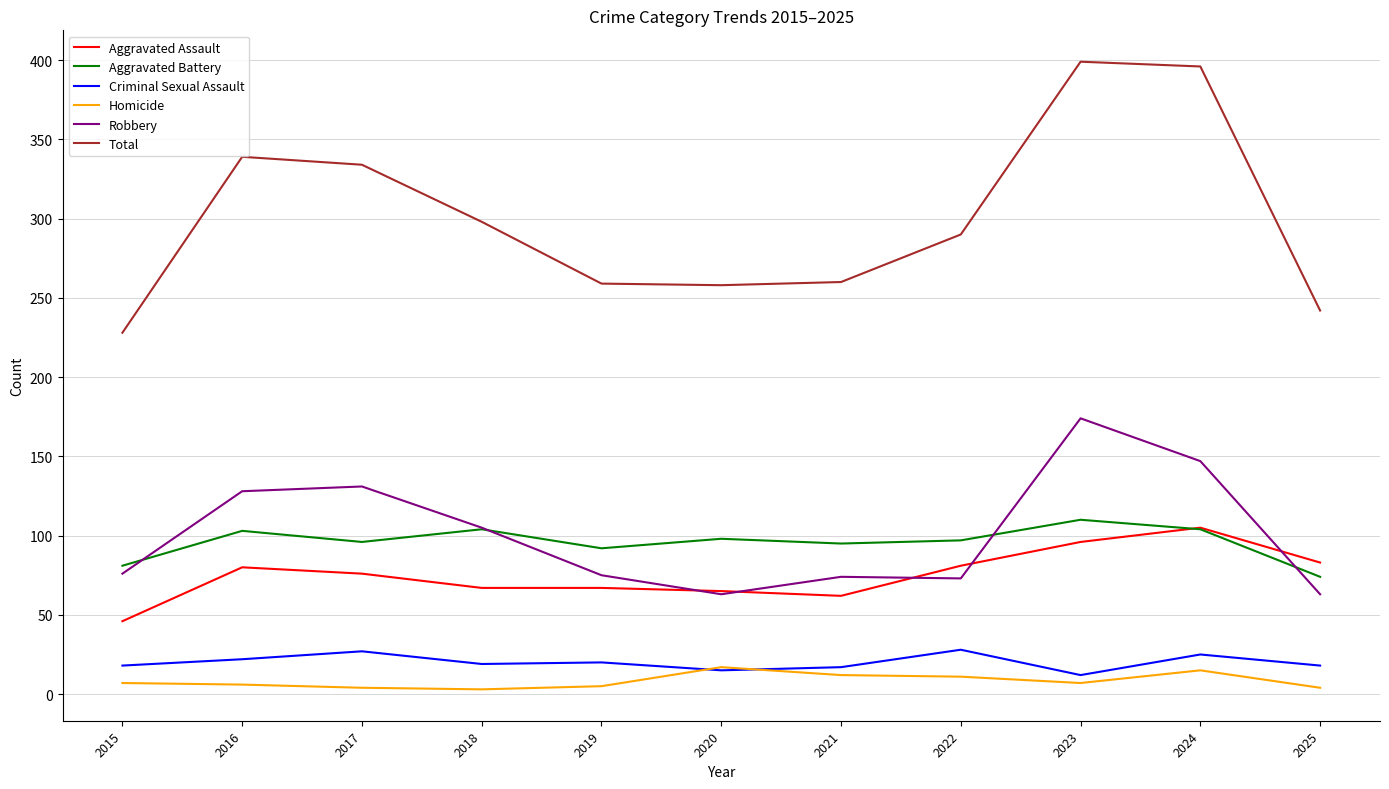

Between 2016 and 2024, which series saw the biggest shift?

Total